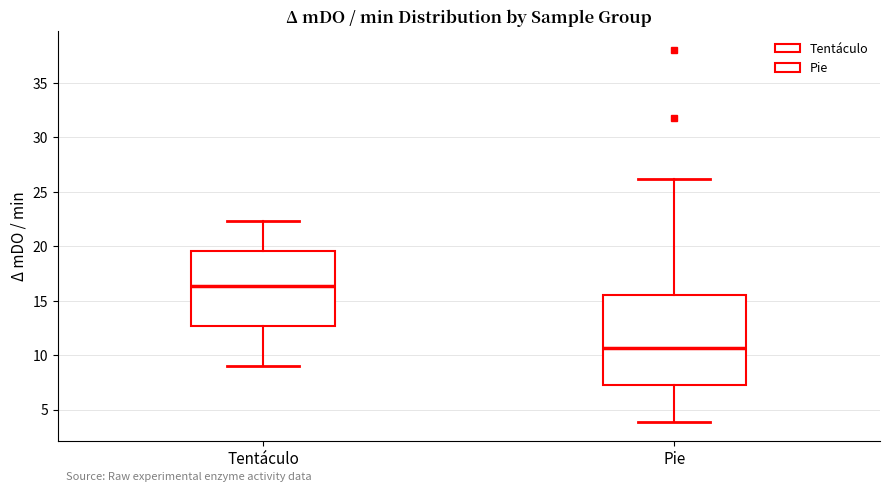

Reading left to right, read every box against the y-axis: the position of its median line, the range the box covers, and the ends of its whiskers. The values are not printed on the chart, so give them approximately, as read against the axis.

Tentáculo: median 16.5, box 12.5 to 19.5, whiskers 9.0 to 22.5
Pie: median 10.5, box 7.0 to 15.5, whiskers 4.0 to 26.0